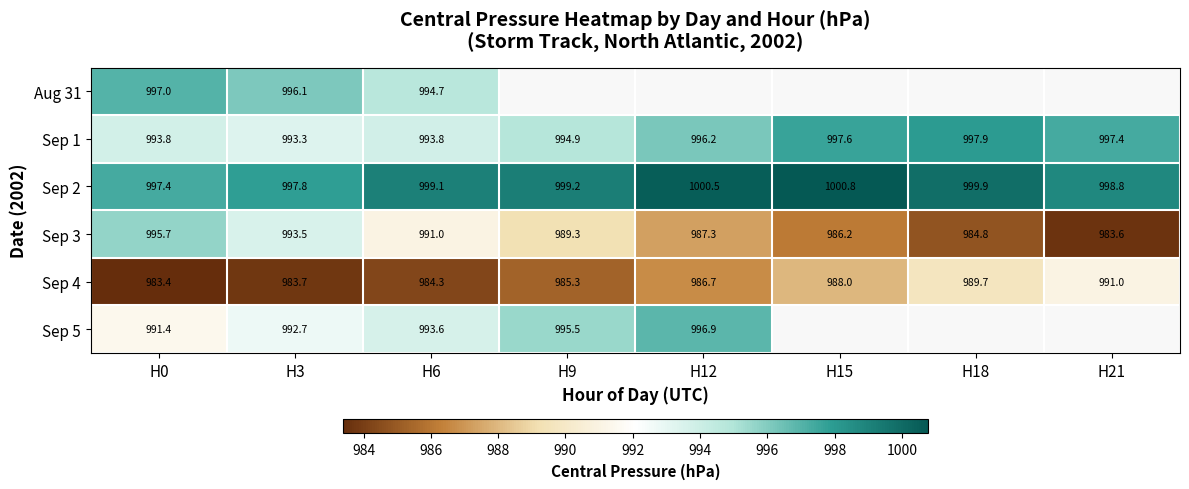

Is the value of Sep 4 at H6 greater than the value of Aug 31 at H6?

No